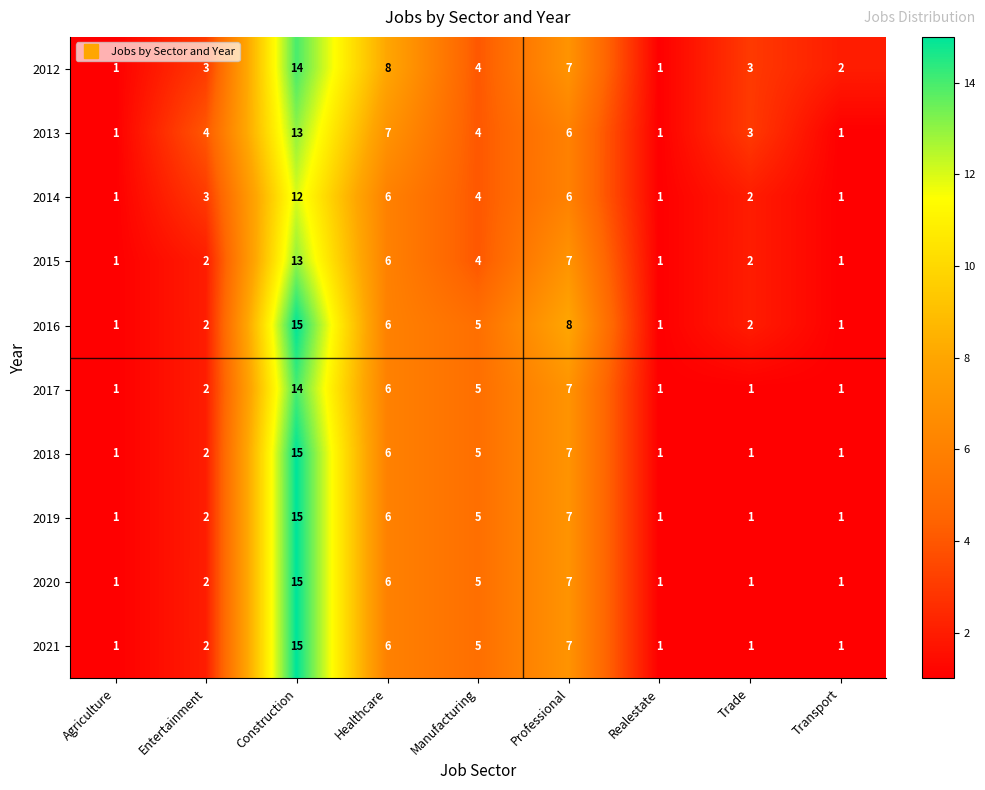

How many series are shown in this chart?

10